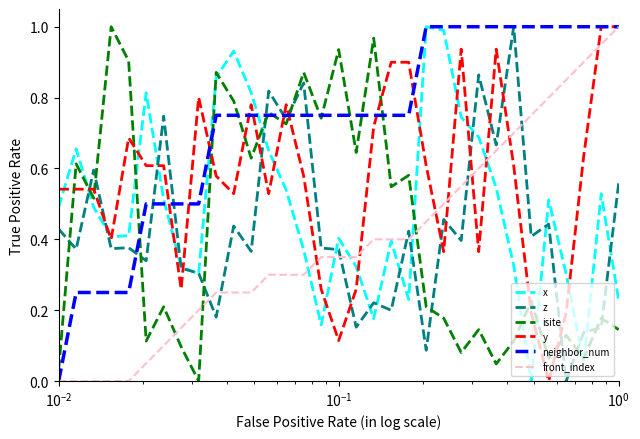

True or false: front_index and isite intersect in this chart.

True